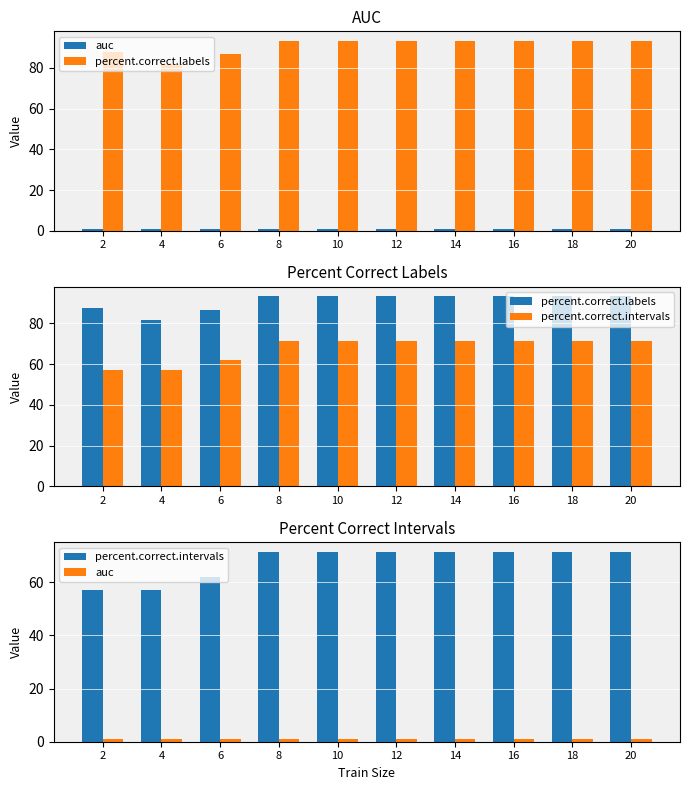

Where does the percent.correct.intervals series first go above 71?

8